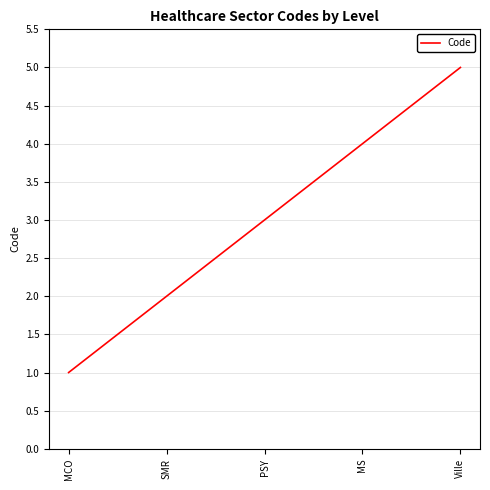

What position from the right is MS?

2